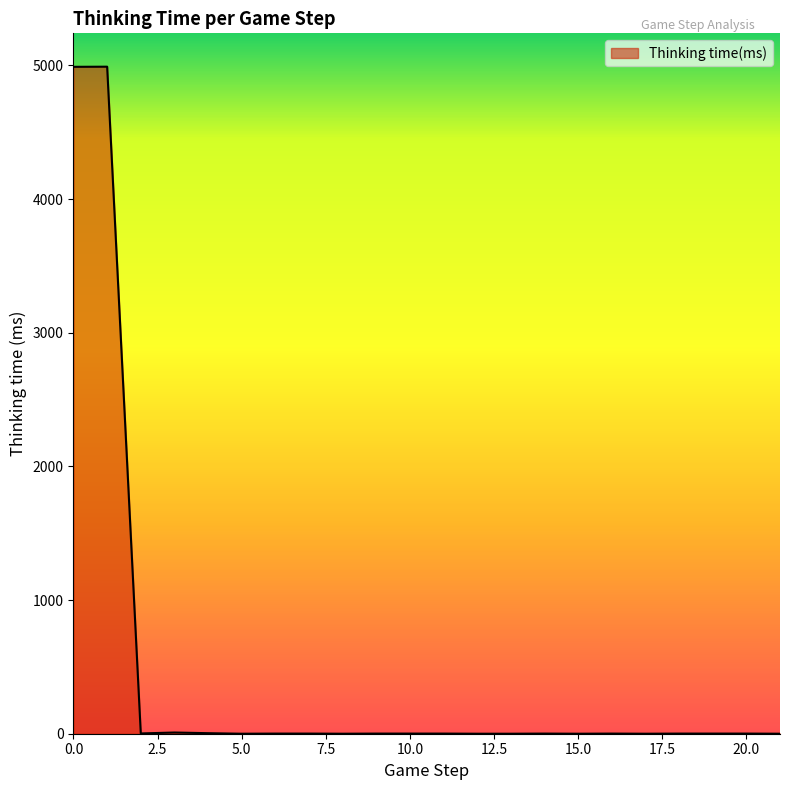

How many values are below 1?

7